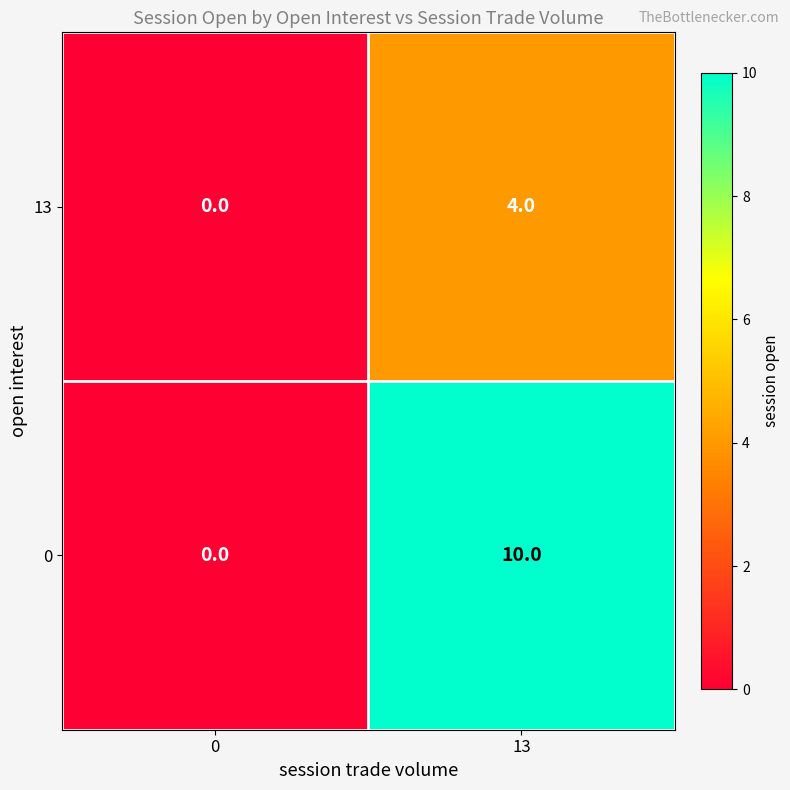

Reading left to right, extract all data points from this chart.

13: 0	4
0: 0	10